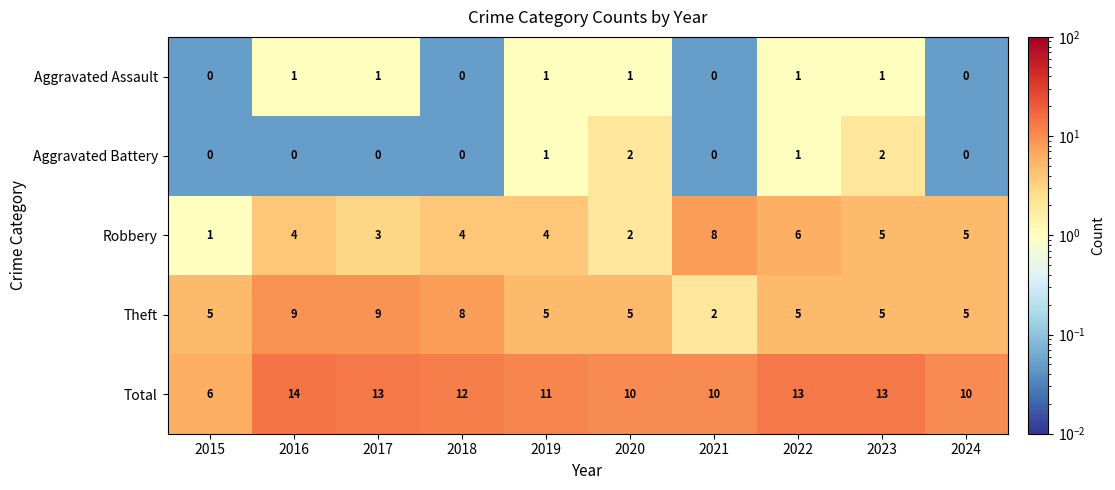

What is the average value of the Total series?

11